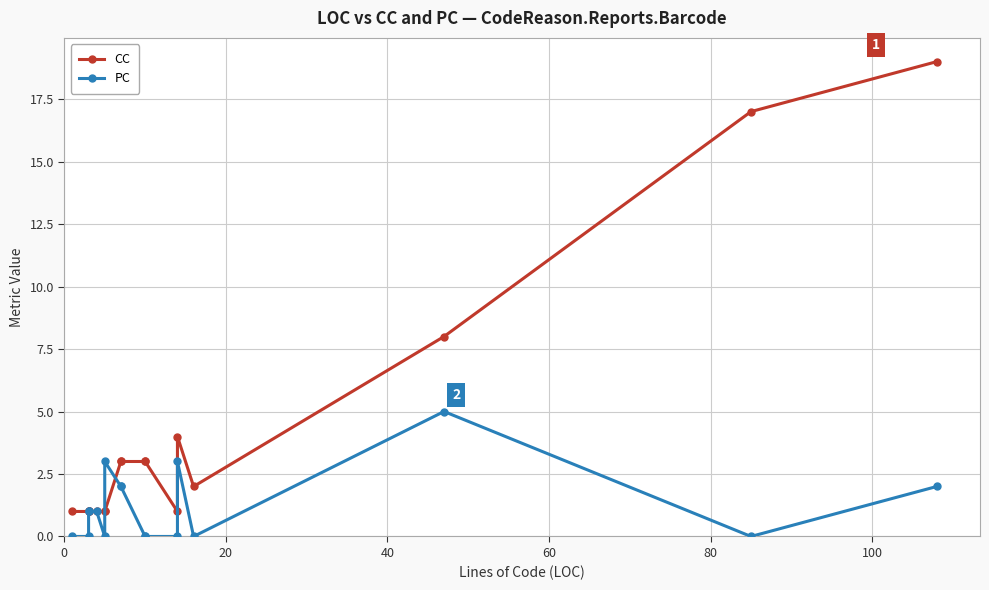

Reading right to left, transcribe all the data shown in this chart.

CC: 19	17	8	2	4	1	3	3	3	3	1	1	1	1	1	1	1
PC: 2	0	5	0	3	0	0	0	2	2	3	0	1	1	1	0	0